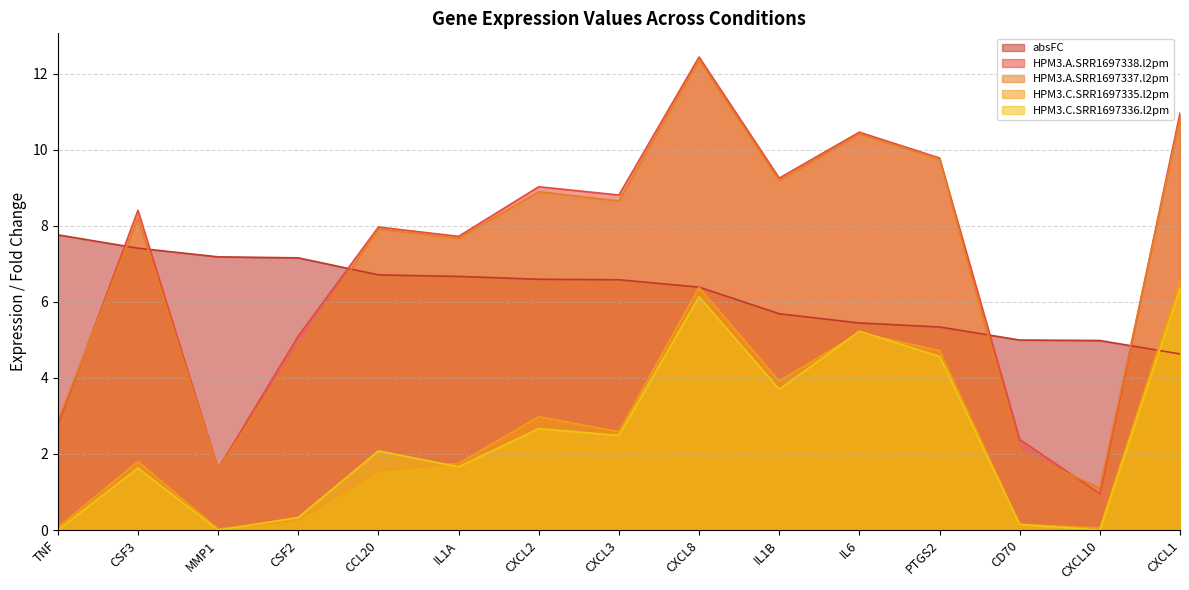

Reading left to right, what are all the values shown in this chart?

absFC: 7.8	7.4	7.2	7.2	6.7	6.7	6.6	6.6	6.4	5.7	5.4	5.3	5.0	5.0	4.6
HPM3.A.SRR1697338.l2pm: 2.8	8.4	1.6	5.1	8.0	7.7	9.0	8.8	12.4	9.3	10.5	9.8	2.4	1.0	11.0
HPM3.A.SRR1697337.l2pm: 2.9	8.2	1.6	4.8	7.9	7.7	8.9	8.7	12.4	9.2	10.4	9.8	2.1	1.1	10.8
HPM3.C.SRR1697335.l2pm: 0.1	1.8	0.0	0.3	1.6	1.8	3.0	2.6	6.4	3.9	5.2	4.7	0.2	0.1	6.6
HPM3.C.SRR1697336.l2pm: 0.0	1.6	0.0	0.3	2.1	1.7	2.7	2.5	6.1	3.7	5.2	4.6	0.1	0.0	6.3